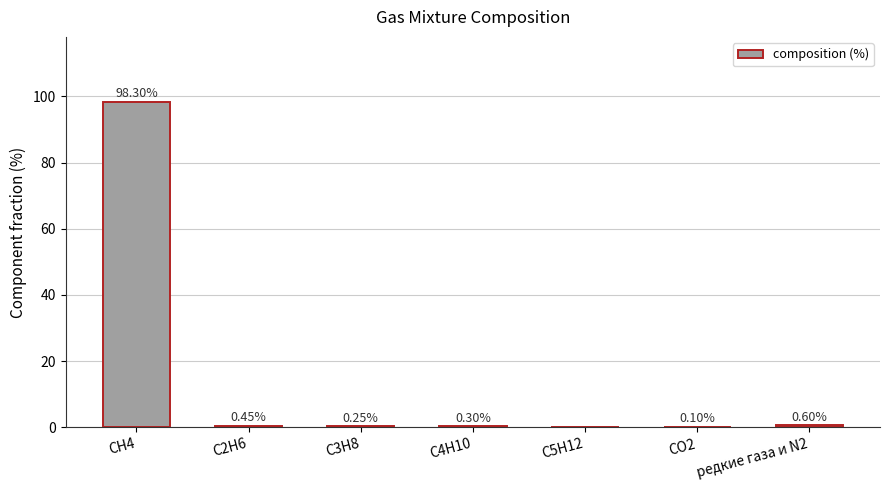

What is the maximum value shown in the chart?

98.3